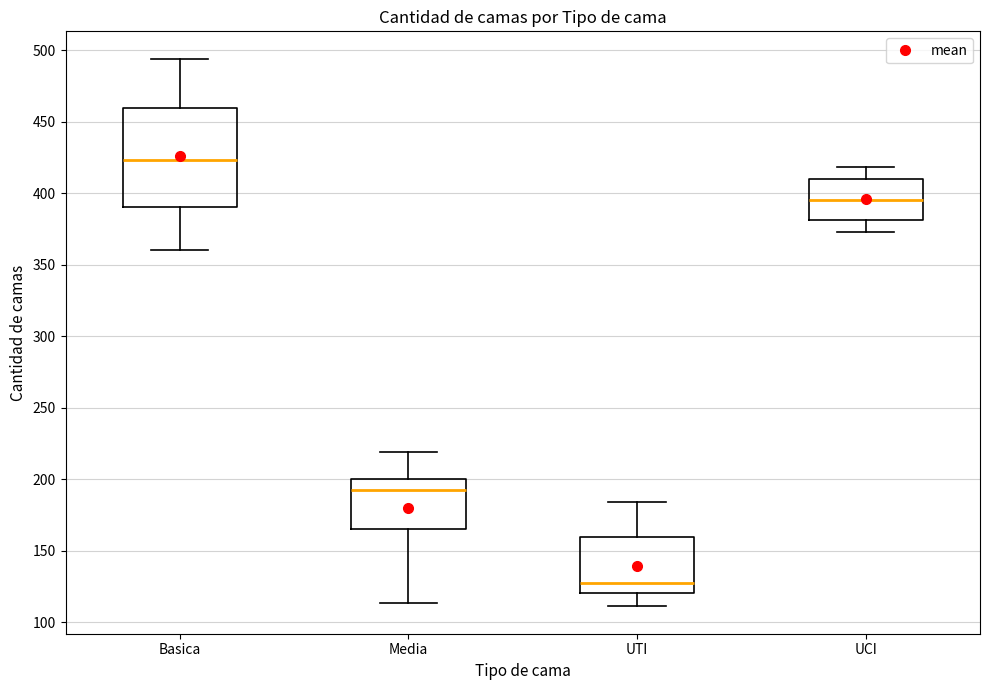

Which box has the highest median line?

Basica